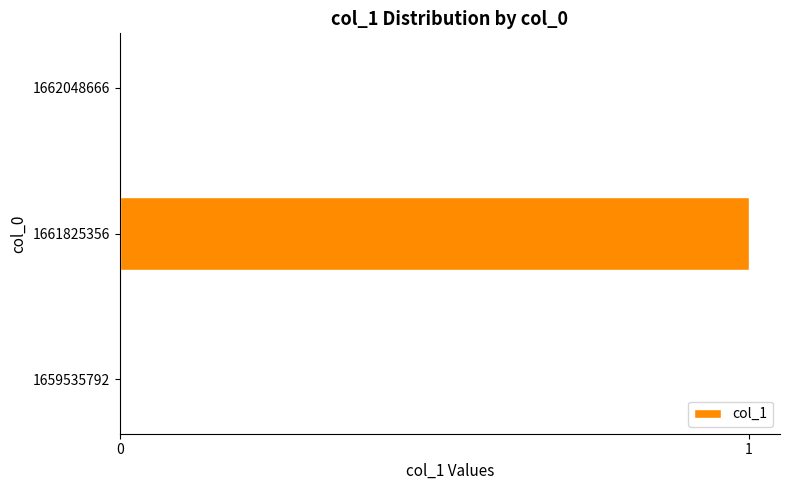

True or false: the data shows 2 at 1661825356.

False